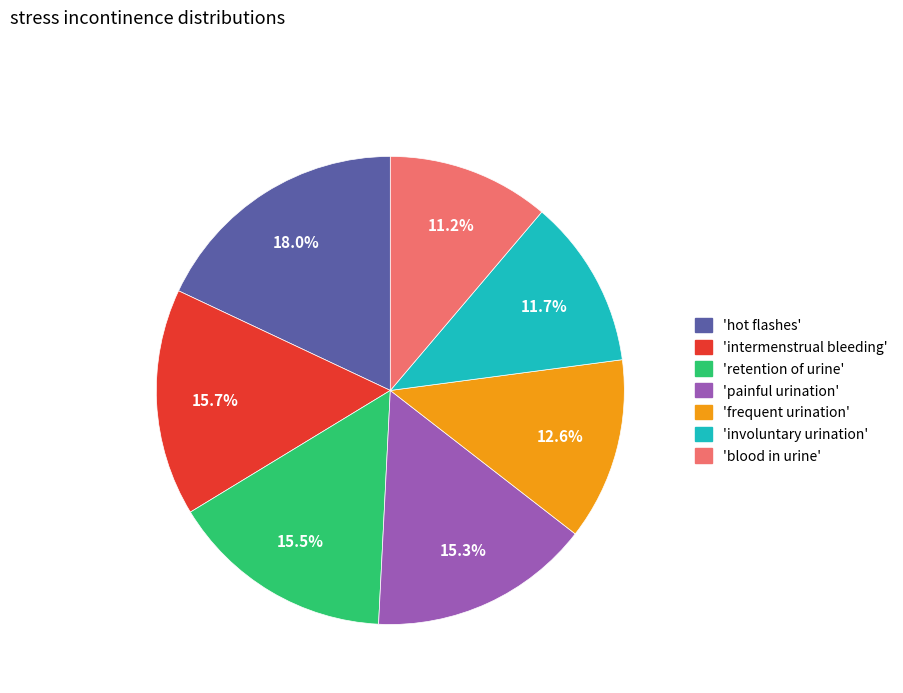

To the nearest percent, what is the average slice percentage?

14%